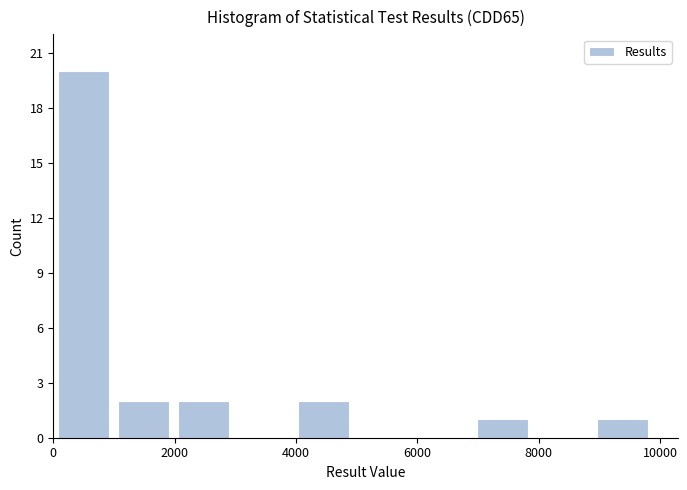

Reading left to right, transcribe this chart: for each bar, give the range it covers on the x-axis and its height. Neither the bar edges nor the heights are printed on the chart, so give them approximately, as read against the axes.

0 to 1000: 20
1000 to 2000: 2
2000 to 3000: 2
3000 to 4000: 0
4000 to 5000: 2
5000 to 6000: 0
6000 to 7000: 0
7000 to 8000: 1
8000 to 8800: 0
8800 to 9800: 1